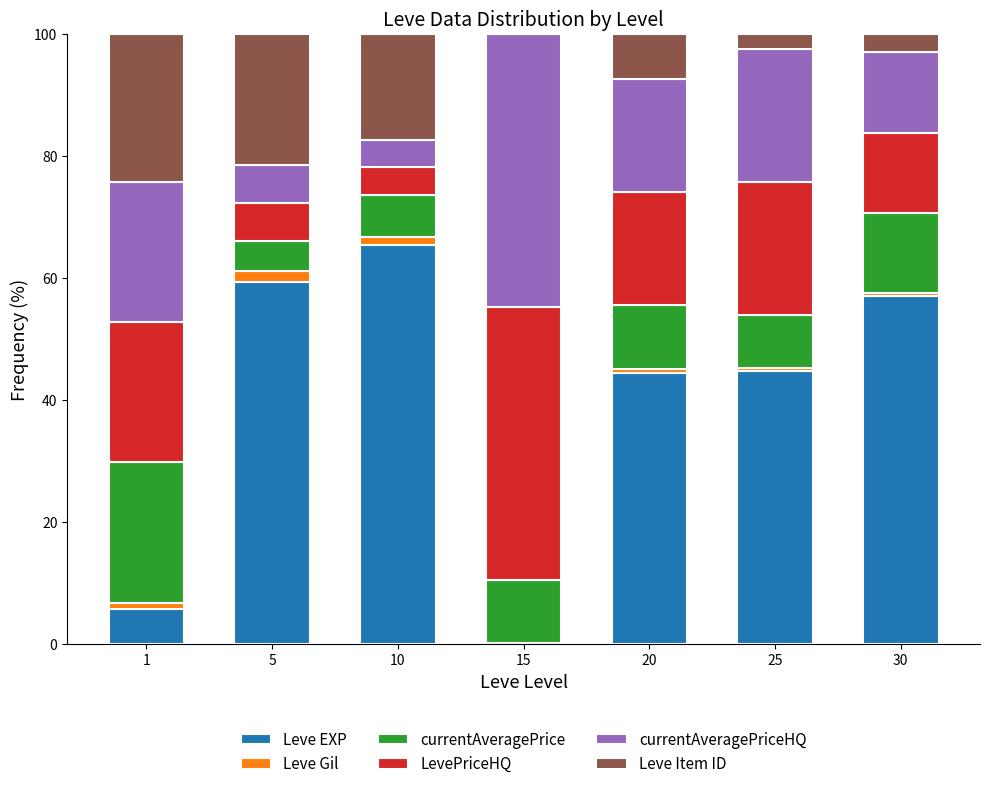

What is the sum of all Leve EXP values?

277.1